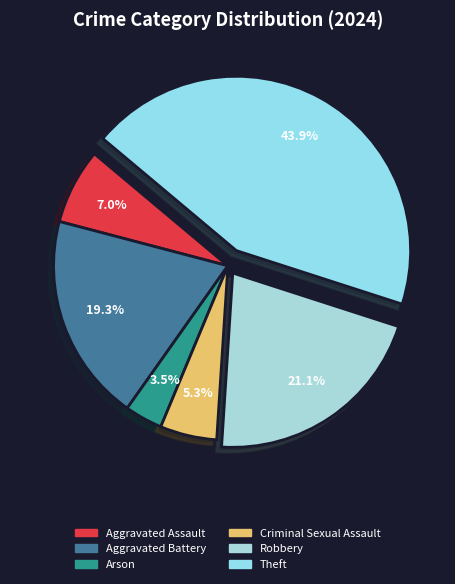

To the nearest percent, what is the difference between the largest and smallest slice percentages?

40%